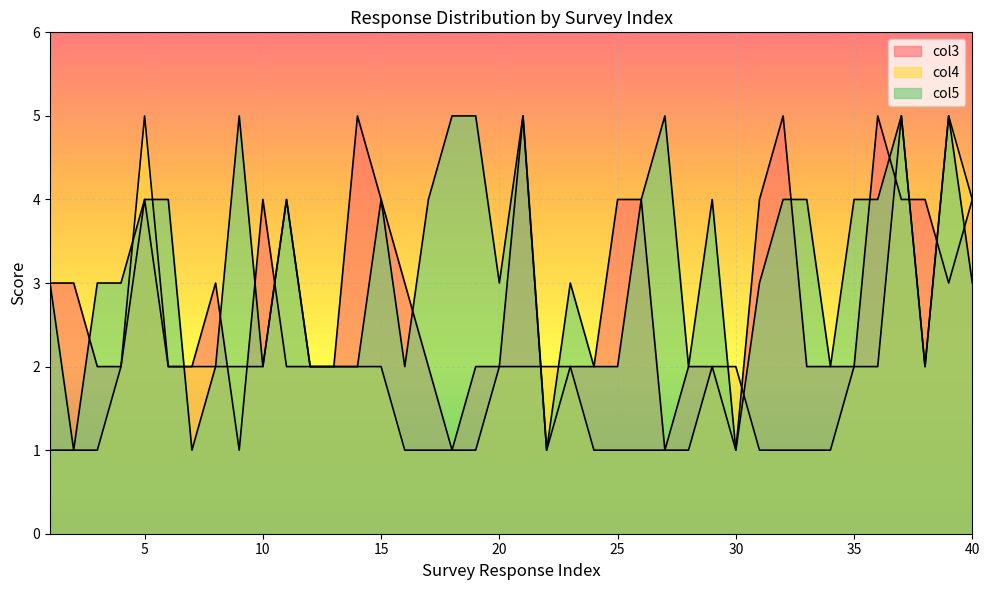

Which has a higher value, 1 or 32?

32